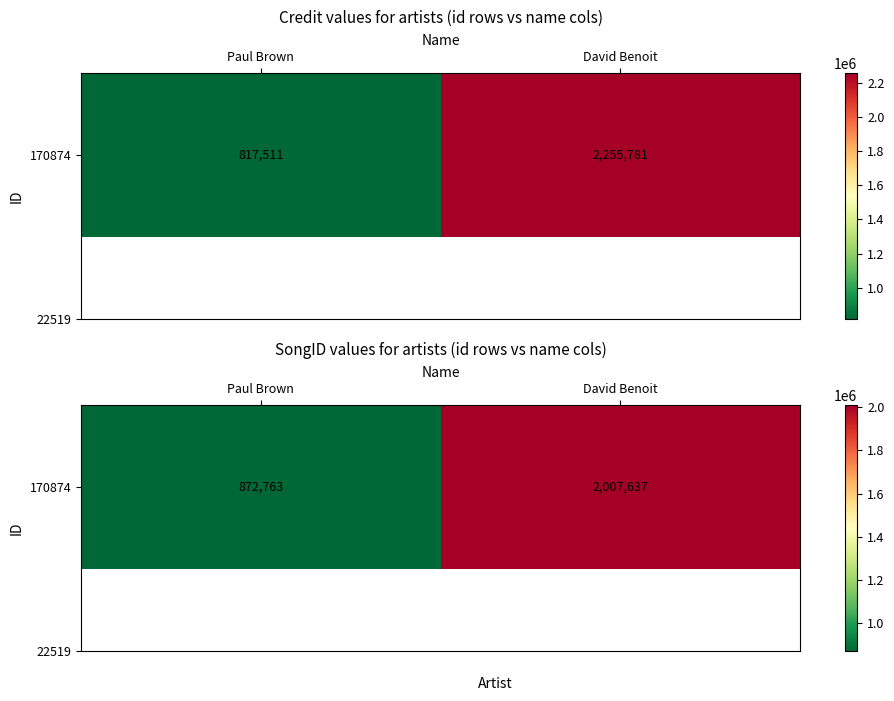

Reading right to left, what are all the values shown in this chart?

David Benoit=2007637	Paul Brown=872763